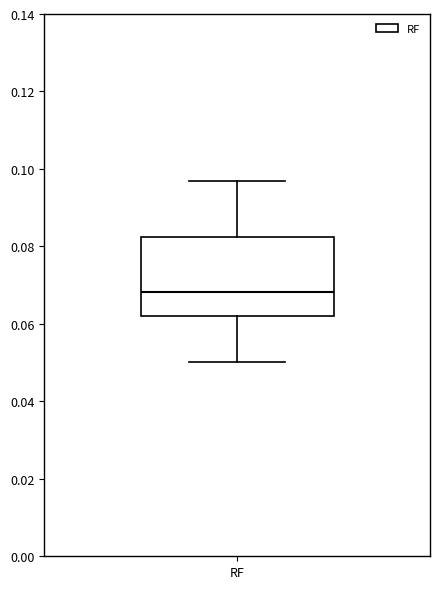

Transcribe this box plot: give where the median line is, the range the box spans, and where the two whiskers end, as read against the y-axis. The values are not printed on the chart, so give them approximately, as read against the axis.

median 0.068, box 0.062 to 0.082, whiskers 0.050 to 0.096